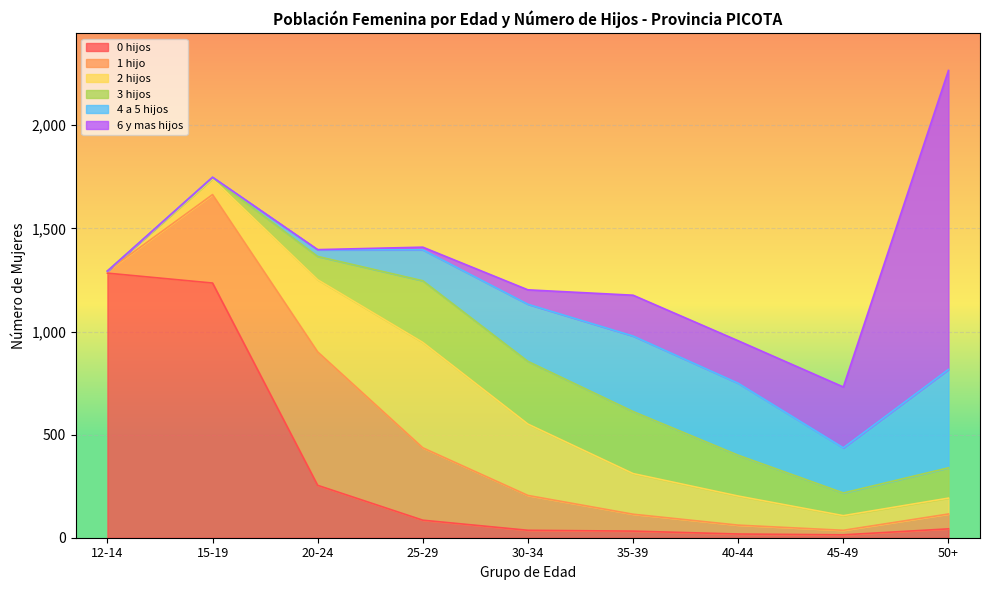

List the series in order of their peak value, highest first.

6 y mas hijos, 0 hijos, 1 hijo, 2 hijos, 4 a 5 hijos, 3 hijos